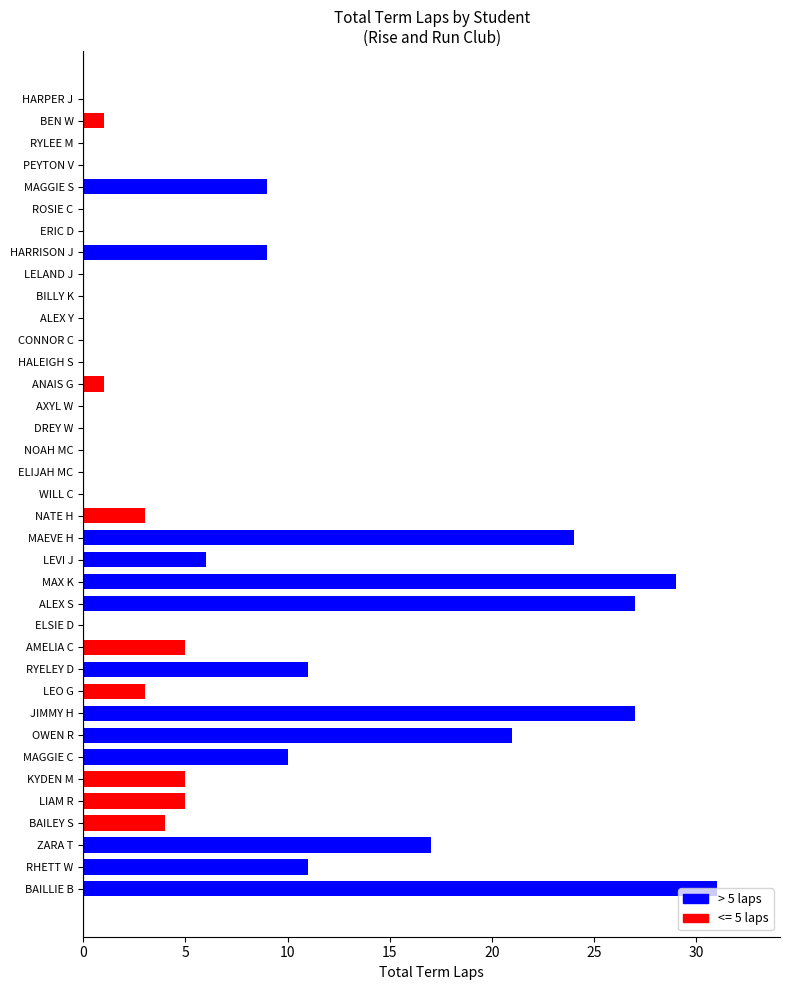

What is the sum of all values?

259